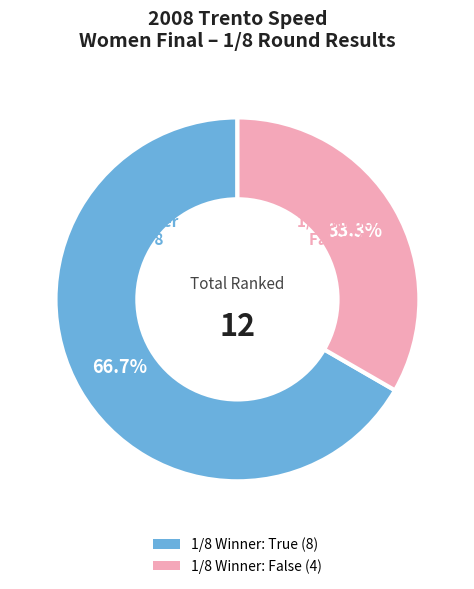

Does any single category account for the majority?

Yes